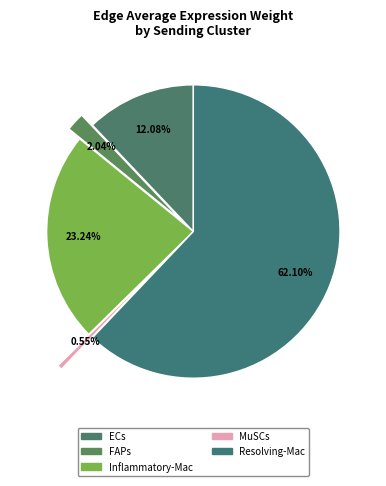

How many slices are in this pie chart?

5